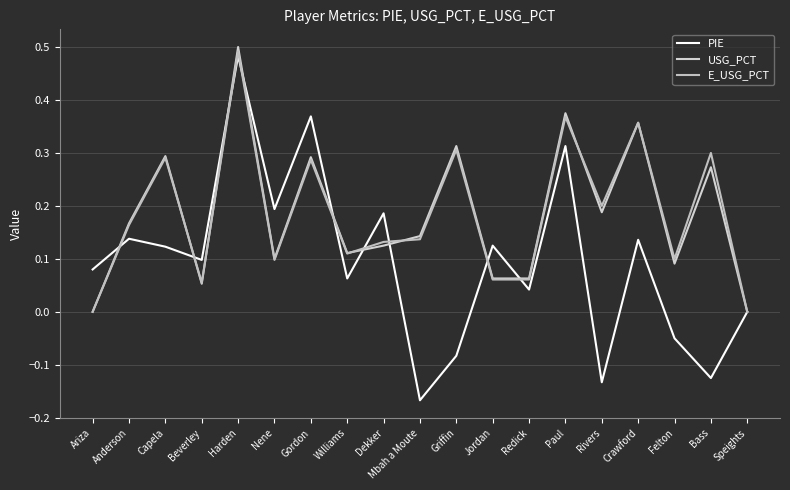

What is the label of the 4th point from the left?

Beverley